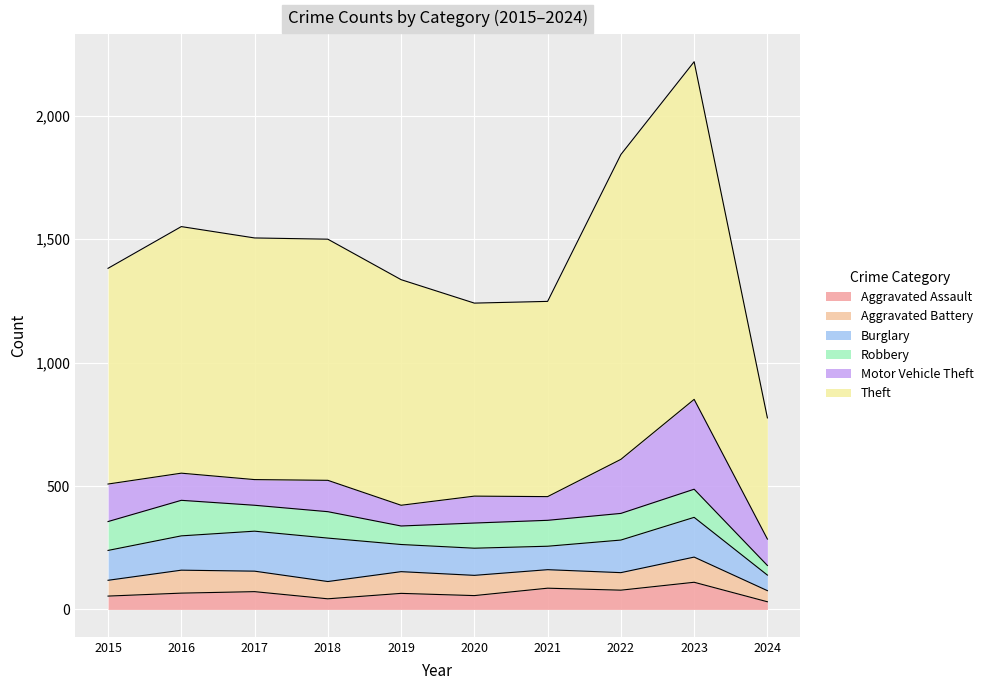

How many distinct data groups are displayed?

6